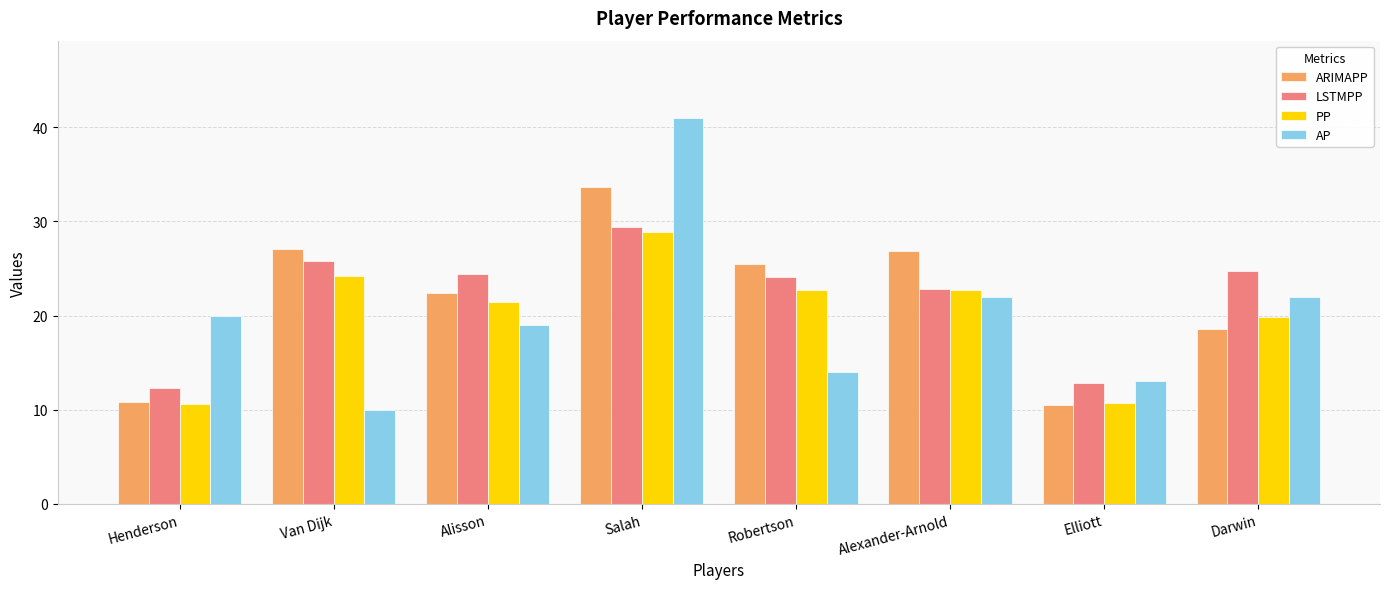

Is the value of LSTMPP at Darwin greater than the value of AP at Robertson?

Yes